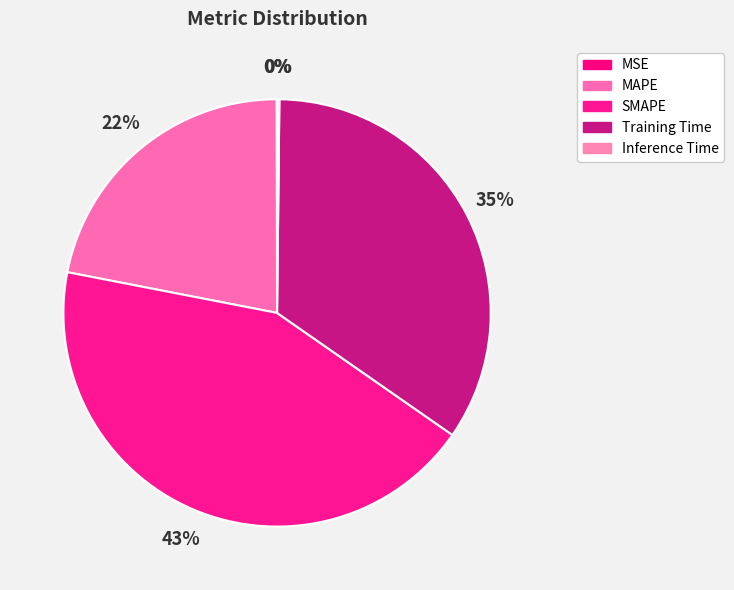

Does any single category account for the majority?

No